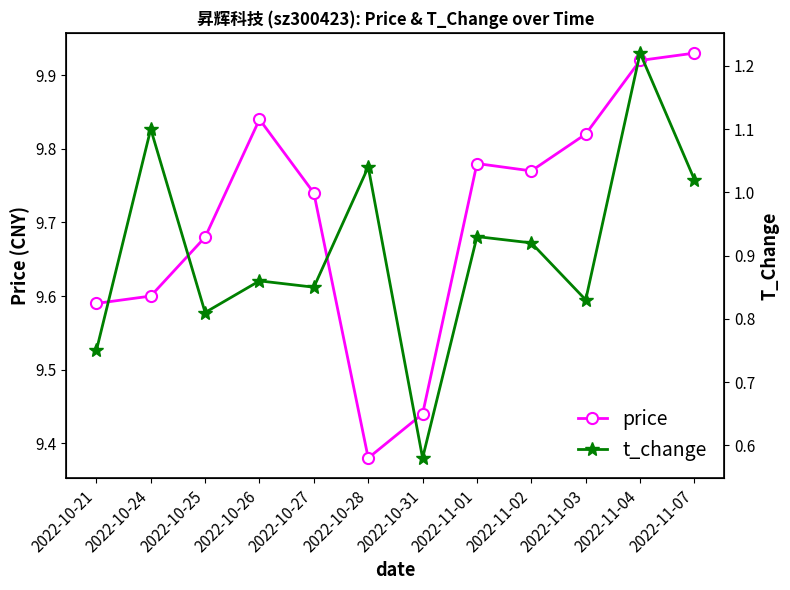

What are all the series names shown in the legend?

price, t_change